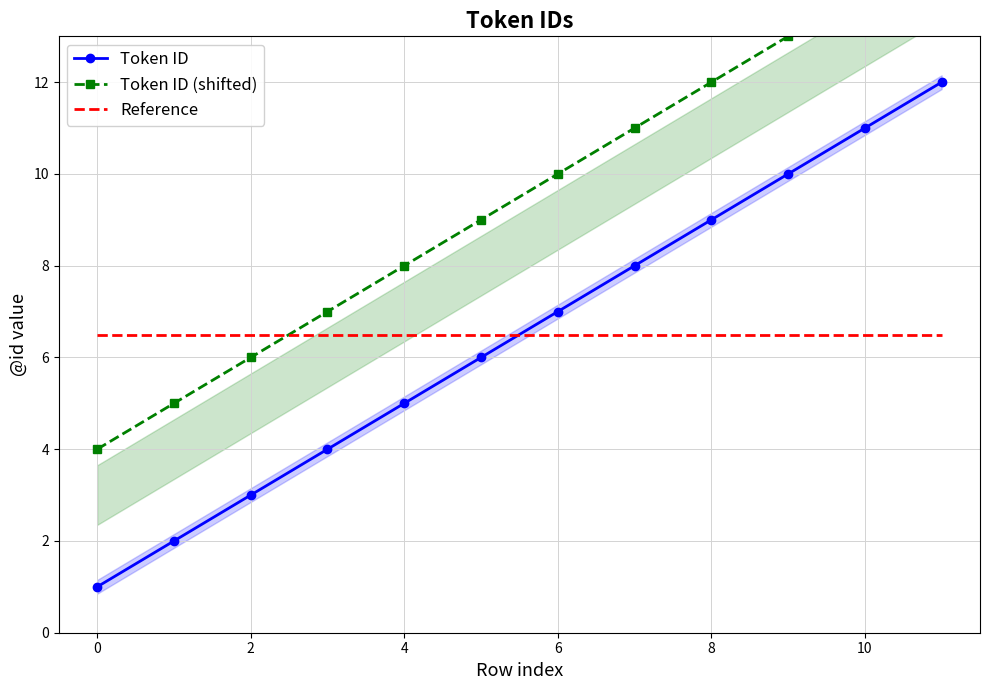

True or false: Reference has more than 1 points higher than both neighbors.

False